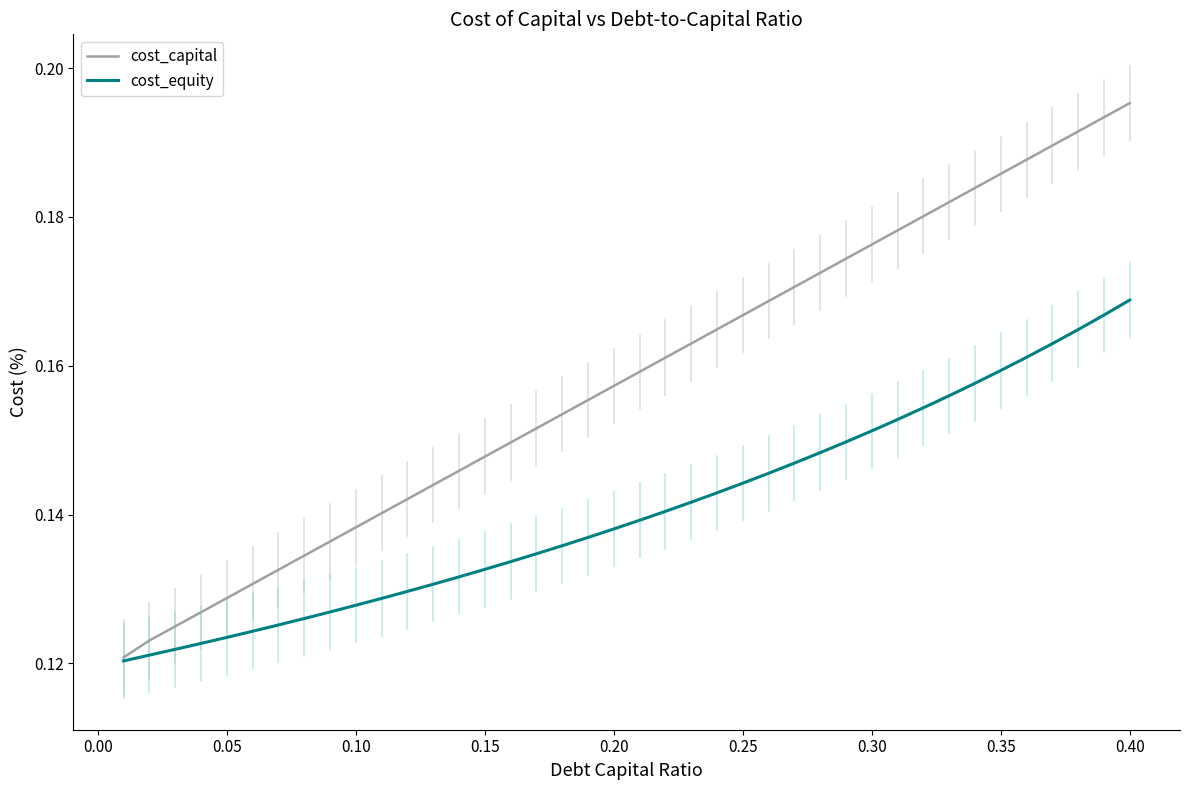

Rank the series by their maximum value, from lowest to highest.

cost_equity, cost_capital